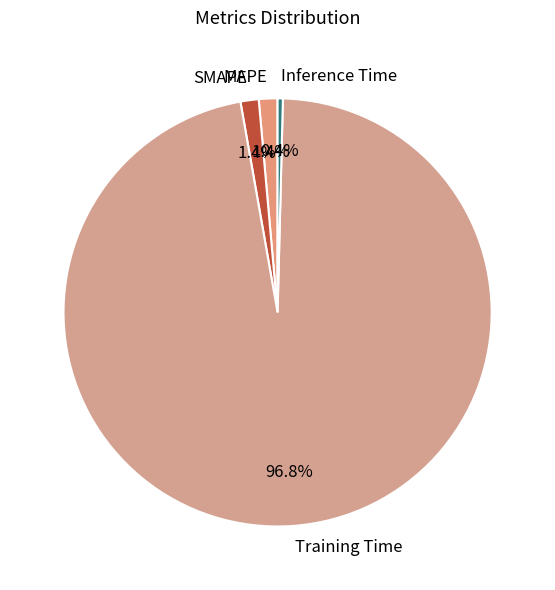

Is there a majority slice in this chart?

Yes